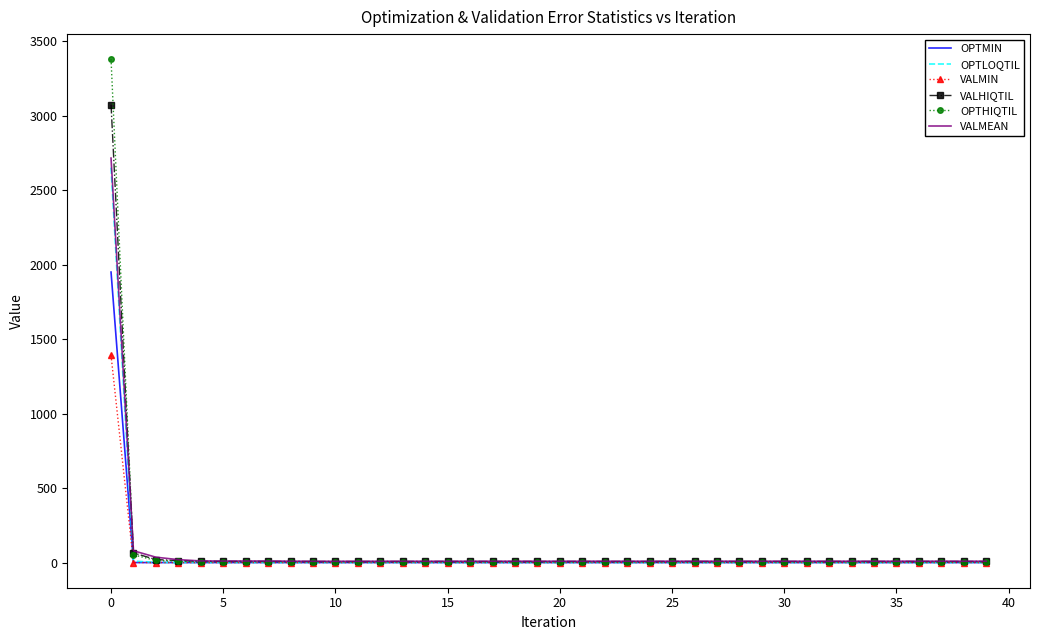

Which series has the widest spread of values?

OPTHIQTIL